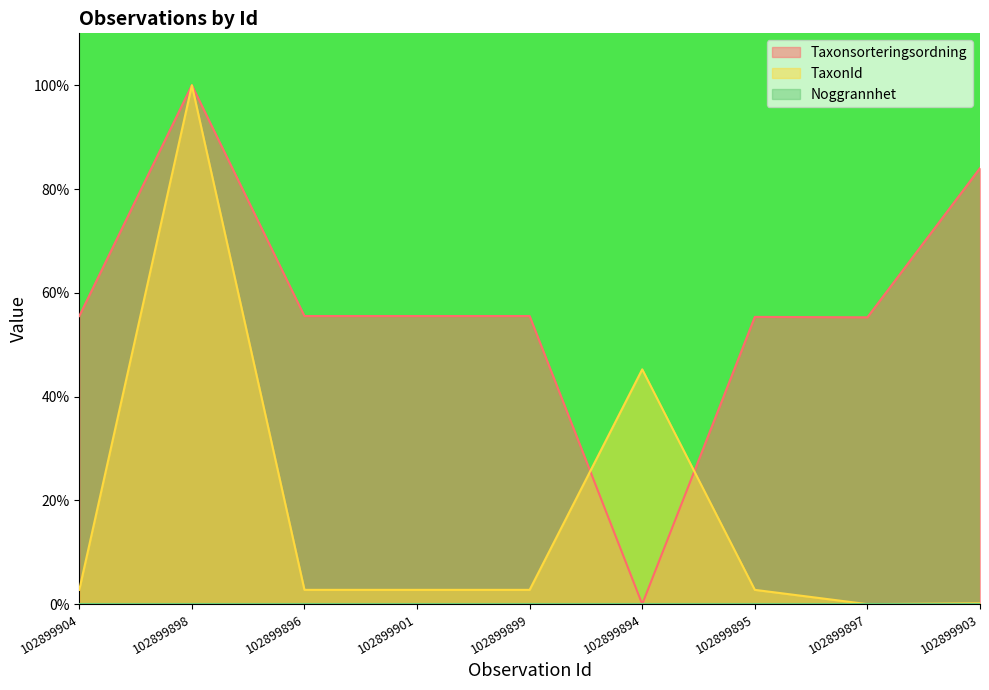

Where is TaxonId nearest to the value 49?

102899894